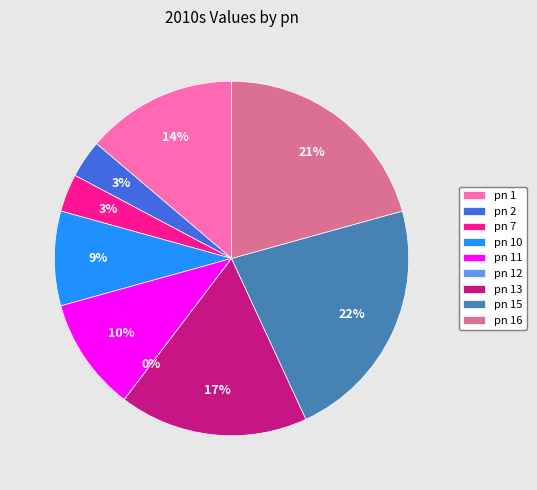

Is the sum of 10 and 7 greater than half?

No